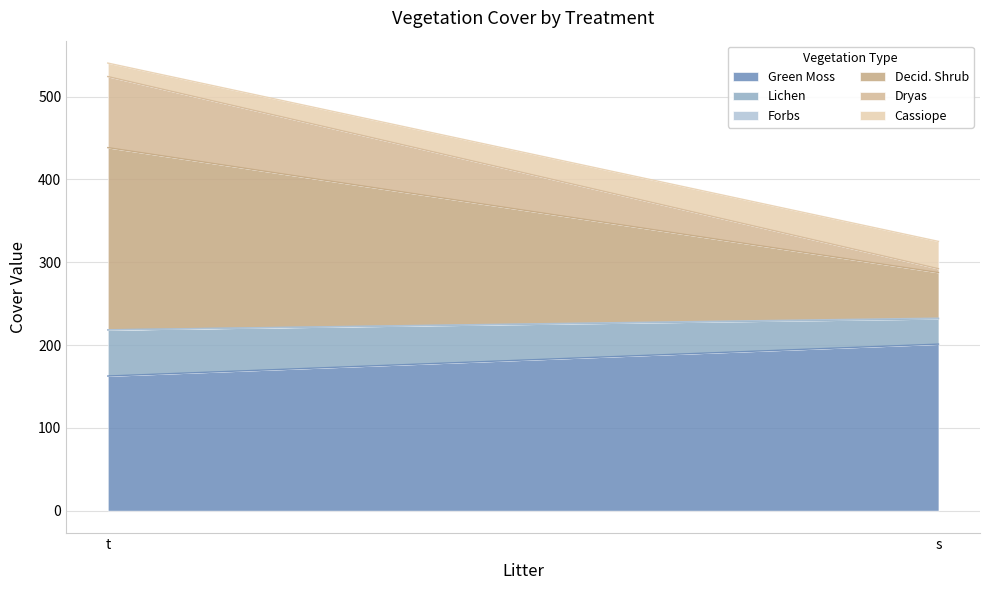

Between s and t, which is larger?

s